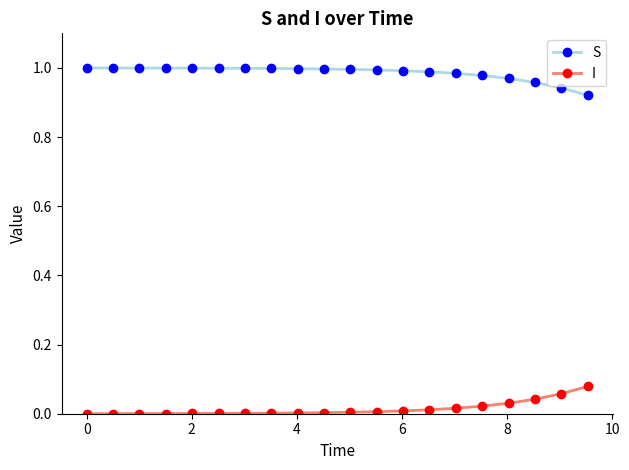

Rank the series by their maximum value, from lowest to highest.

I, S